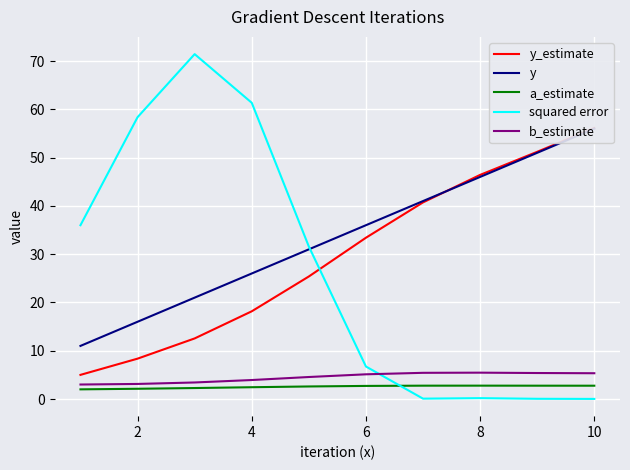

True or false: squared error has a value of 34.5 at 2.

False